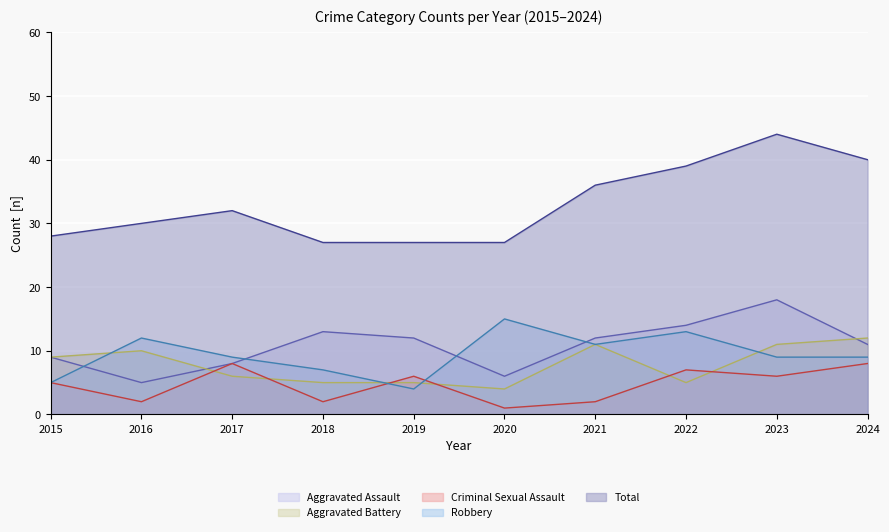

At which category does Criminal Sexual Assault reach its first local peak?

2017